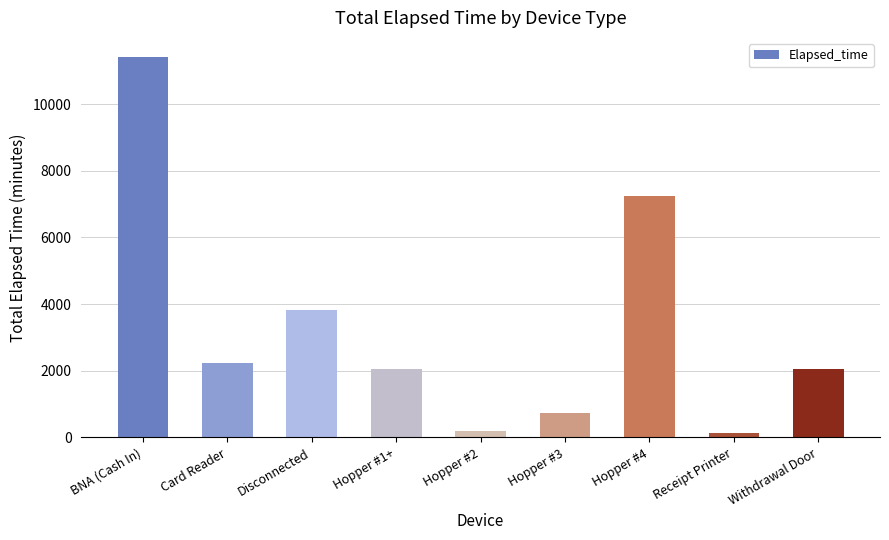

Are the bars horizontal?

No